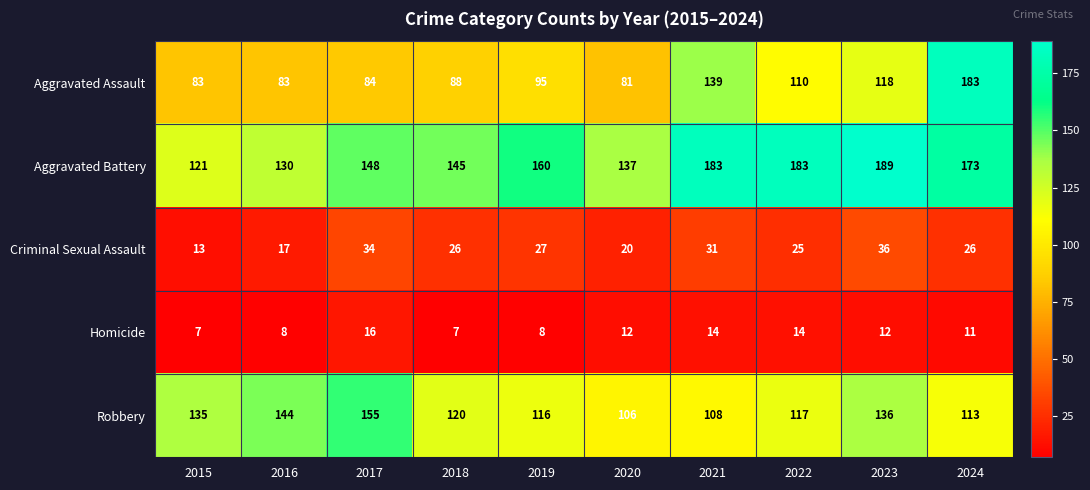

How many distinct data groups are displayed?

5